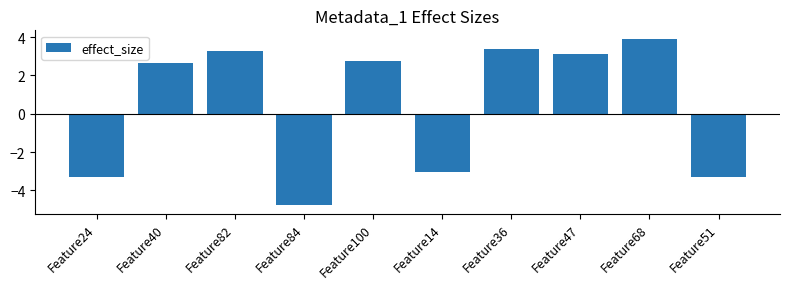

At which category does the chart reach its minimum across all series?

Feature84